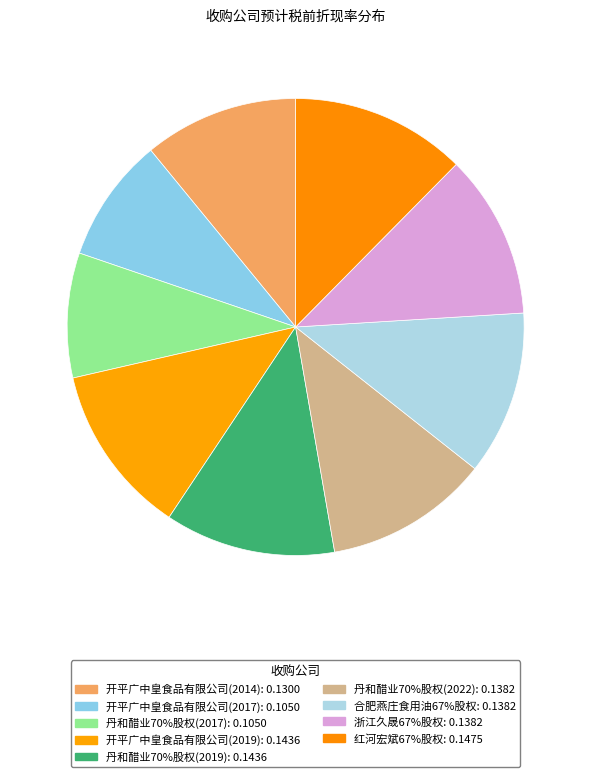

To the nearest percent, what is the average slice percentage?

11%